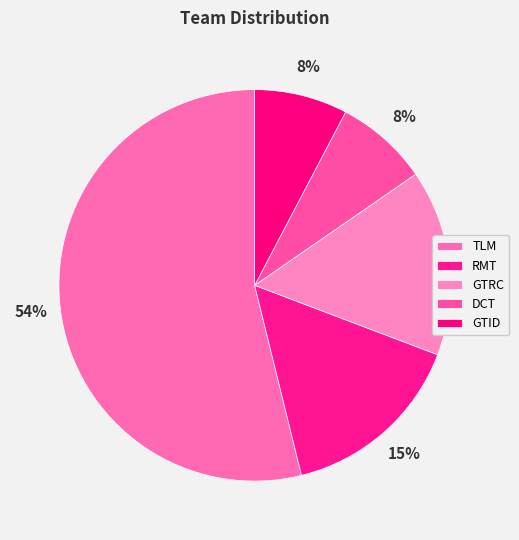

How many slices are in this pie chart?

5